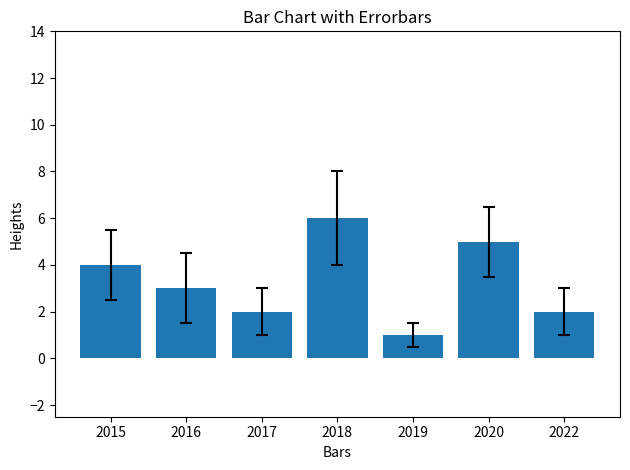

Reading left to right, transcribe all the data shown in this chart.

4	3	2	6	1	5	2